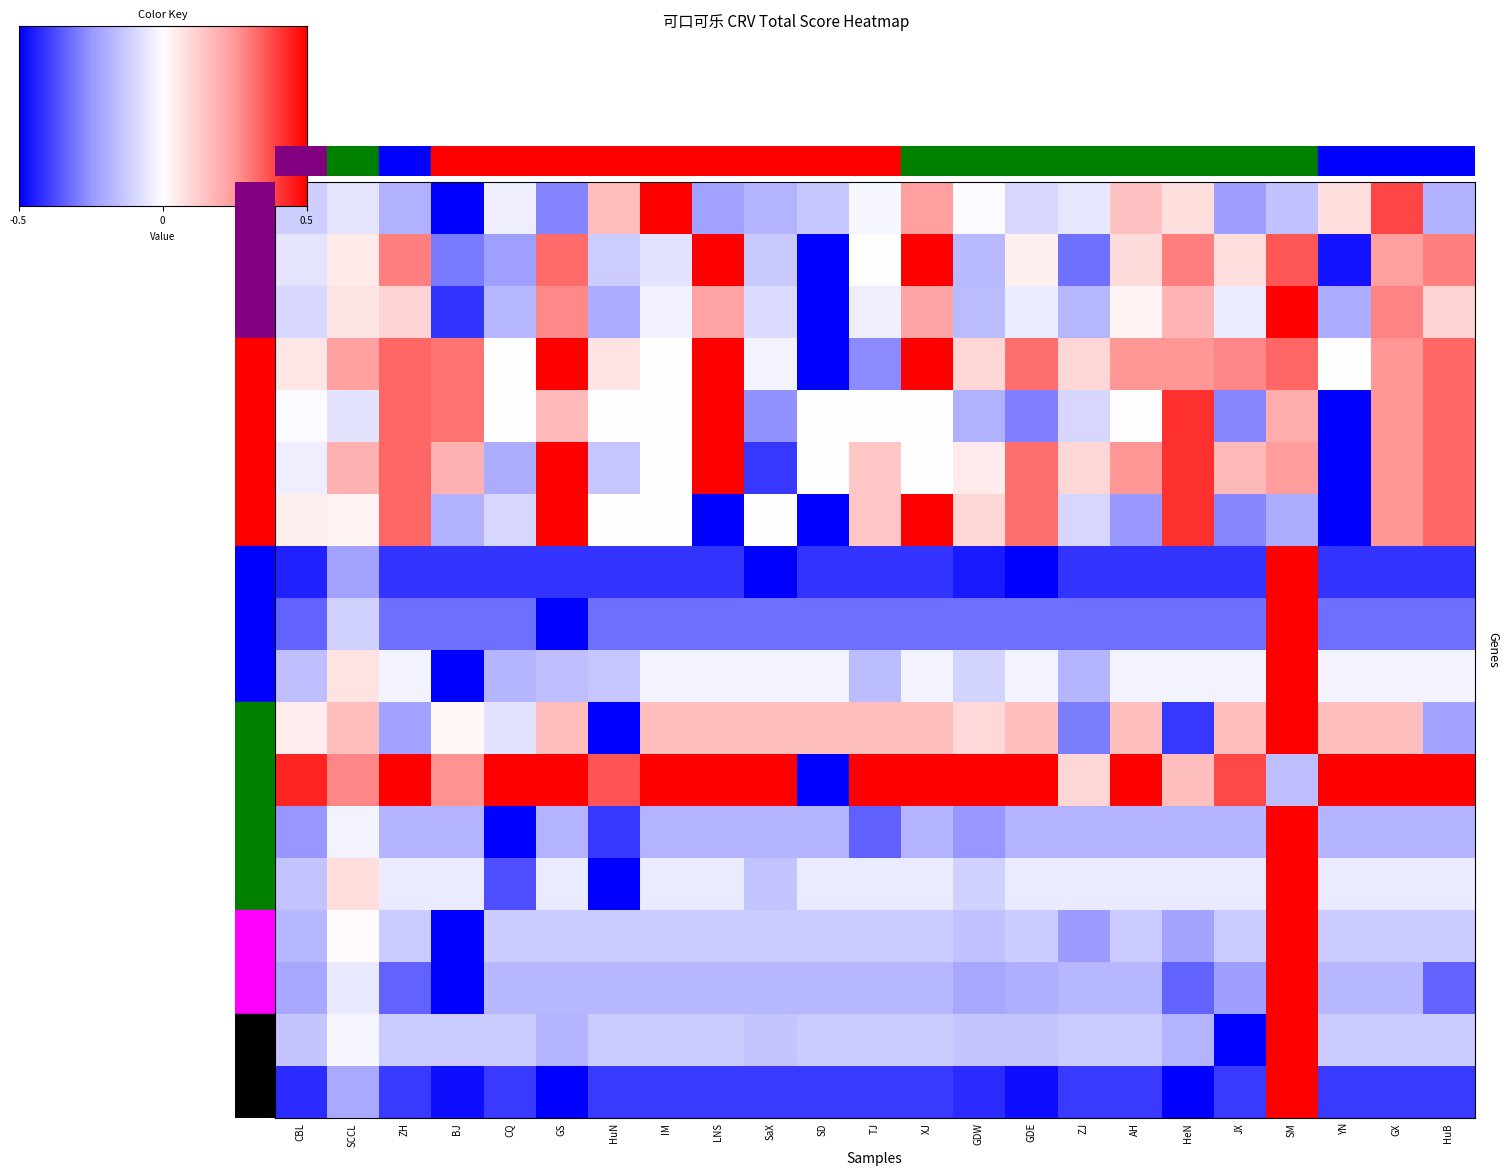

How many series are shown in this chart?

18